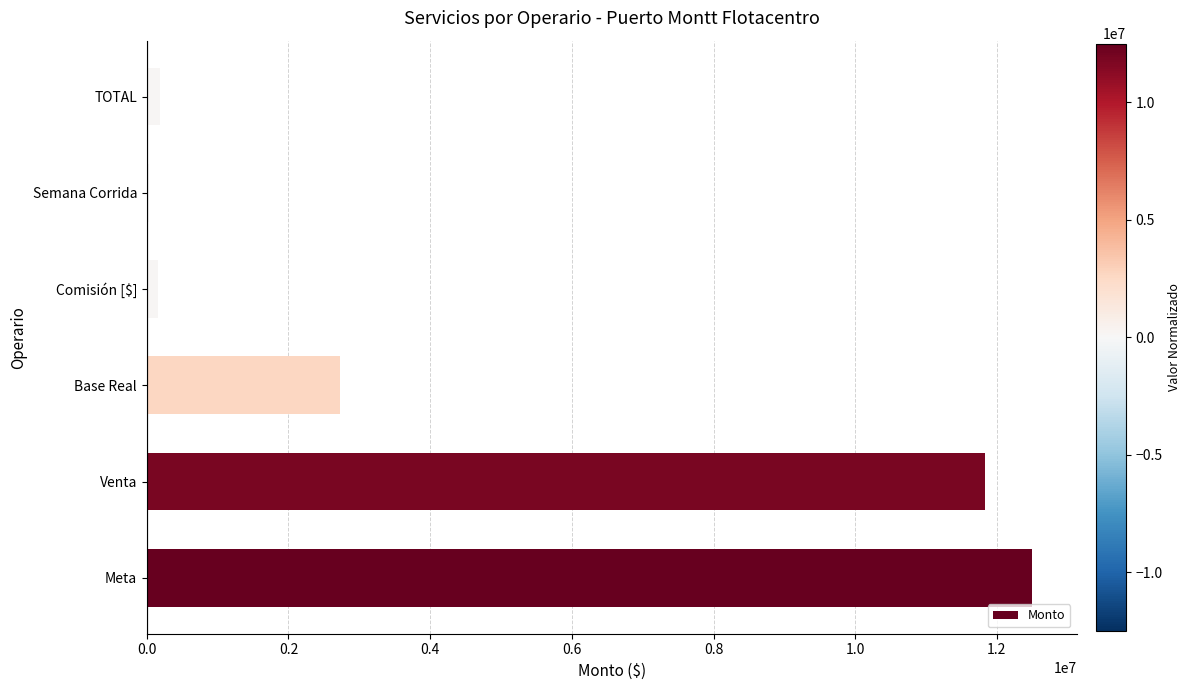

Where is the data nearest to the value 6268175?

Base Real